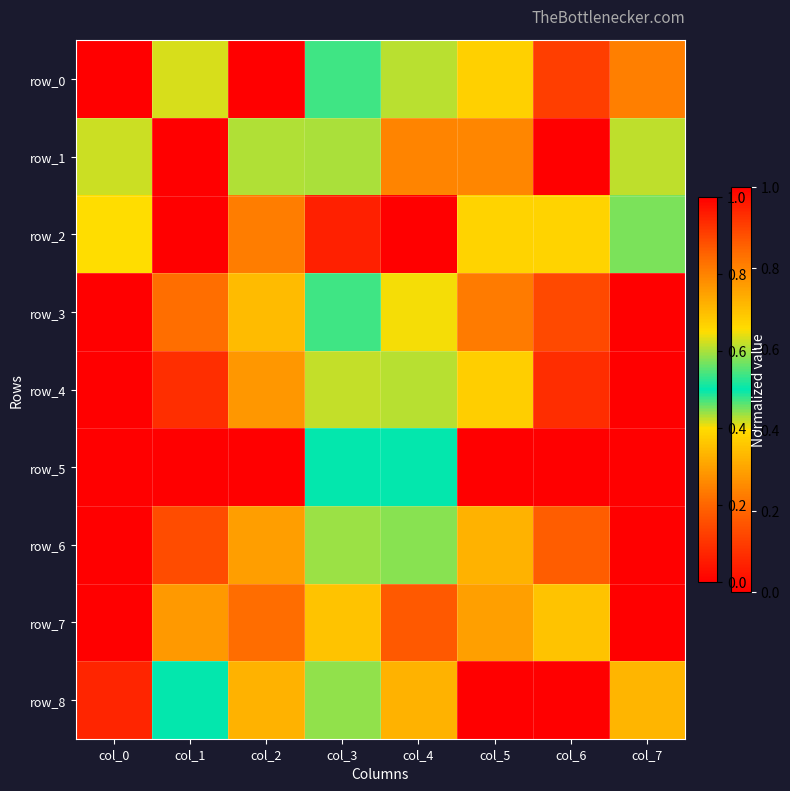

Reading right to left, list all the values displayed in this chart.

row_0: 0.2	0.1	0.7	0.4	0.5	0.0	0.4	1.0
row_1: 0.6	1.0	0.8	0.3	0.6	0.6	0.0	0.6
row_2: 0.6	0.4	0.7	0.0	0.1	0.2	1.0	0.4
row_3: 0.0	0.1	0.2	0.4	0.5	0.7	0.8	1.0
row_4: 1.0	0.9	0.7	0.6	0.4	0.3	0.1	0.0
row_5: 1.0	1.0	1.0	0.5	0.5	0.0	0.0	0.0
row_6: 1.0	0.9	0.7	0.6	0.4	0.3	0.2	0.0
row_7: 1.0	0.4	0.8	0.2	0.4	0.2	0.3	0.0
row_8: 0.3	1.0	0.0	0.7	0.4	0.7	0.5	0.9